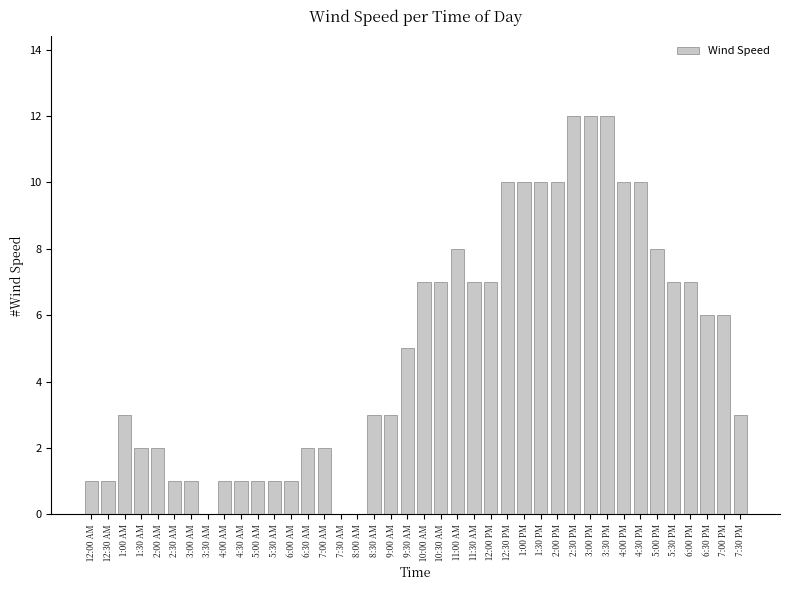

Reading left to right, extract all data points from this chart.

12:00 AM=1	12:30 AM=1	1:00 AM=3	1:30 AM=2	2:00 AM=2	2:30 AM=1	3:00 AM=1	3:30 AM=0	4:00 AM=1	4:30 AM=1	5:00 AM=1	5:30 AM=1	6:00 AM=1	6:30 AM=2	7:00 AM=2	7:30 AM=0	8:00 AM=0	8:30 AM=3	9:00 AM=3	9:30 AM=5	10:00 AM=7	10:30 AM=7	11:00 AM=8	11:30 AM=7	12:00 PM=7	12:30 PM=10	1:00 PM=10	1:30 PM=10	2:00 PM=10	2:30 PM=12	3:00 PM=12	3:30 PM=12	4:00 PM=10	4:30 PM=10	5:00 PM=8	5:30 PM=7	6:00 PM=7	6:30 PM=6	7:00 PM=6	7:30 PM=3